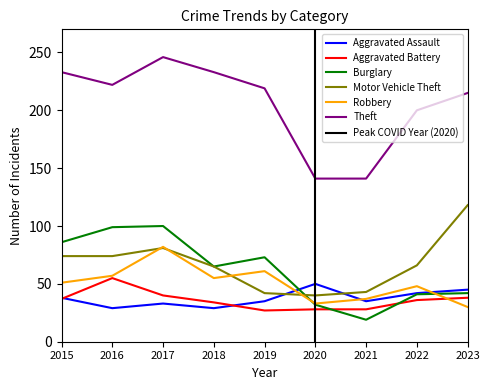

At 2022, list the series in order from largest to smallest.

Theft, Motor Vehicle Theft, Robbery, Aggravated Assault, Burglary, Aggravated Battery